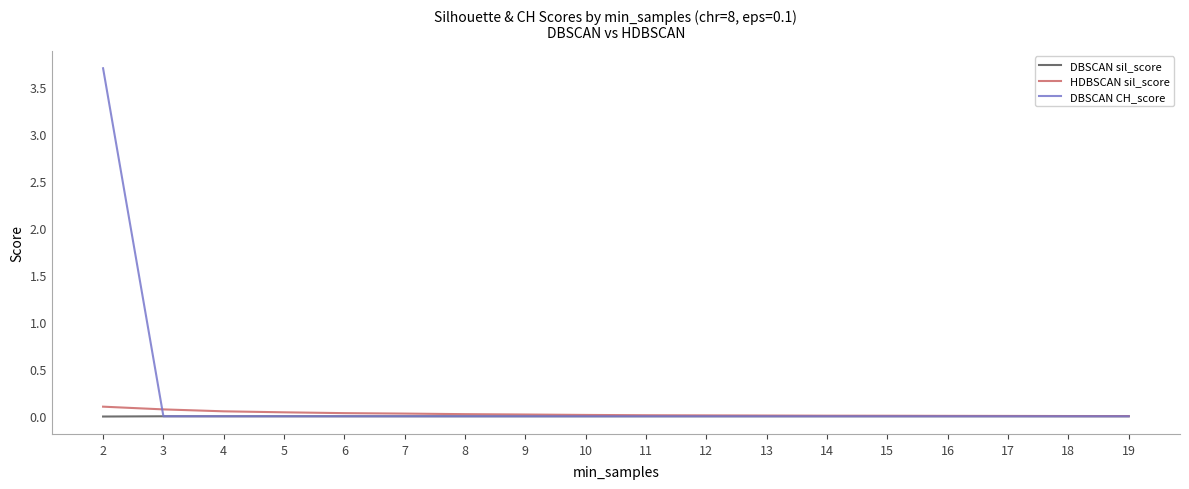

What is the maximum value shown in the chart?

3.7